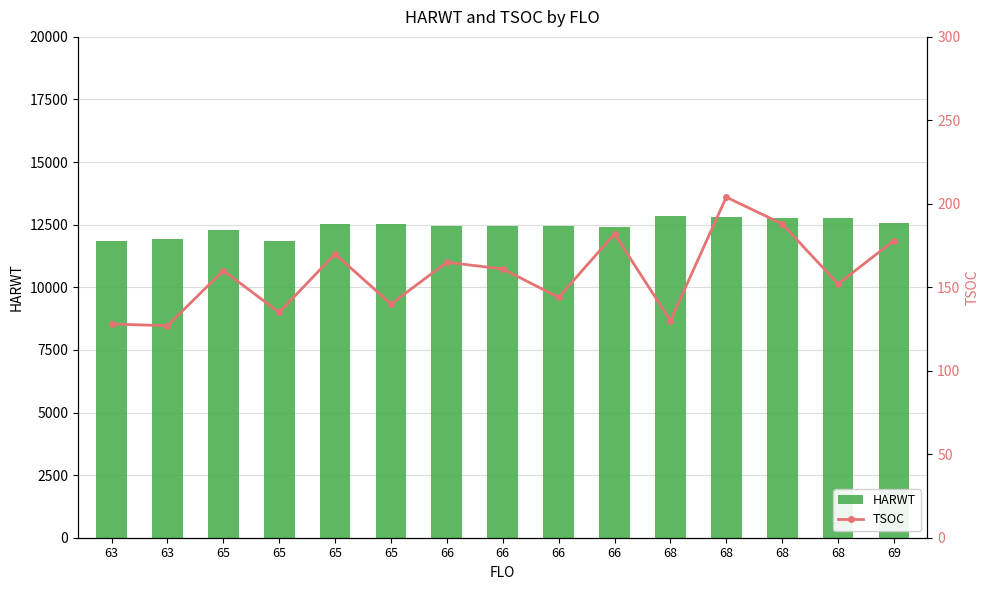

The TSOC series shows 182 at 66. True or false?

True